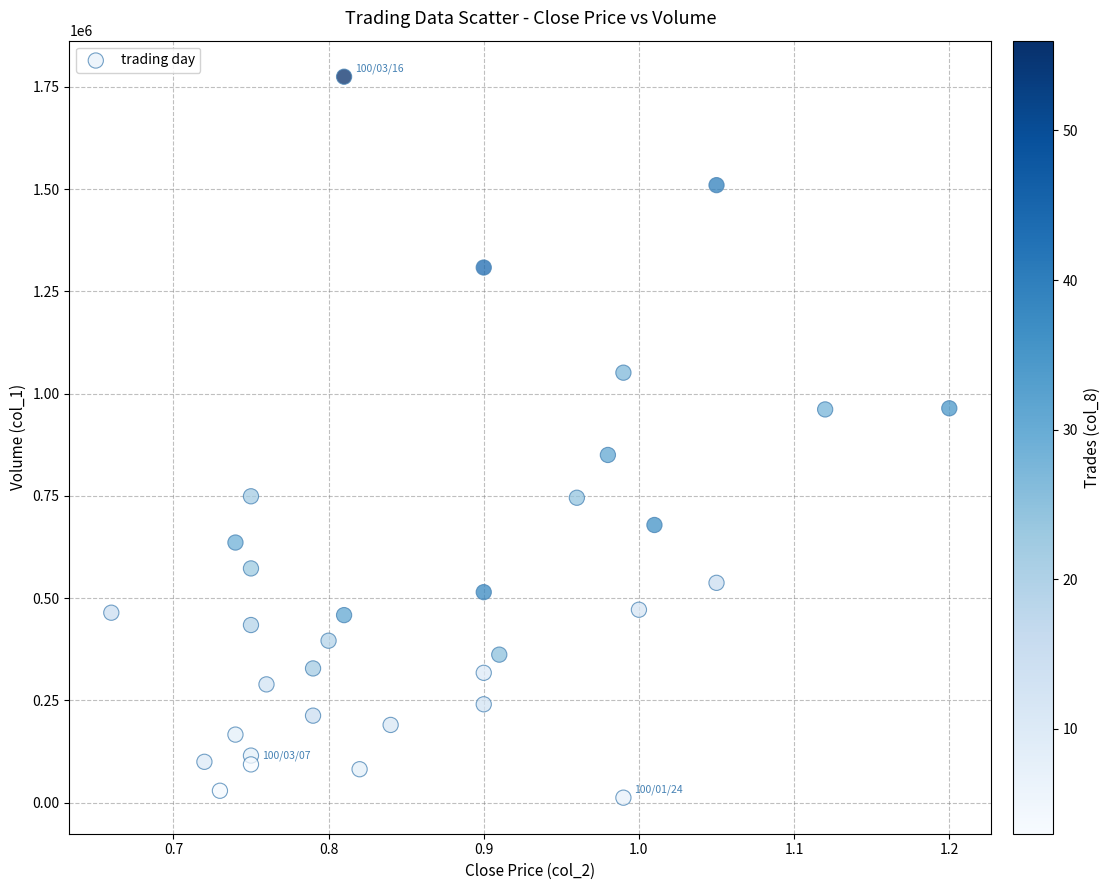

What is the range of Y values (max minus min)?

1762700